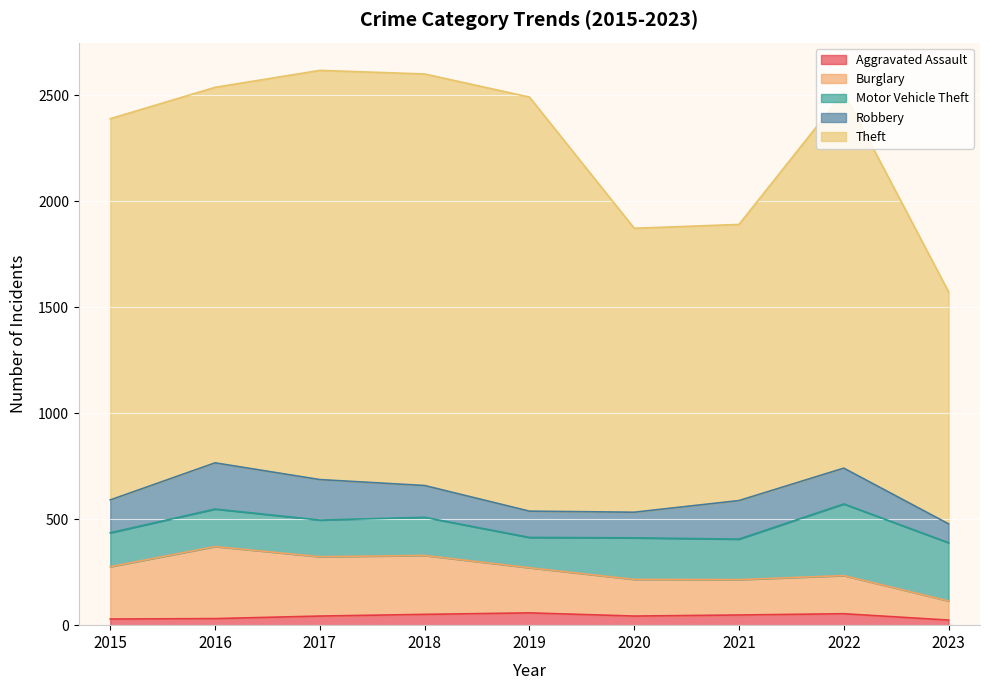

Does the chart display data point markers on the line(s)?

No